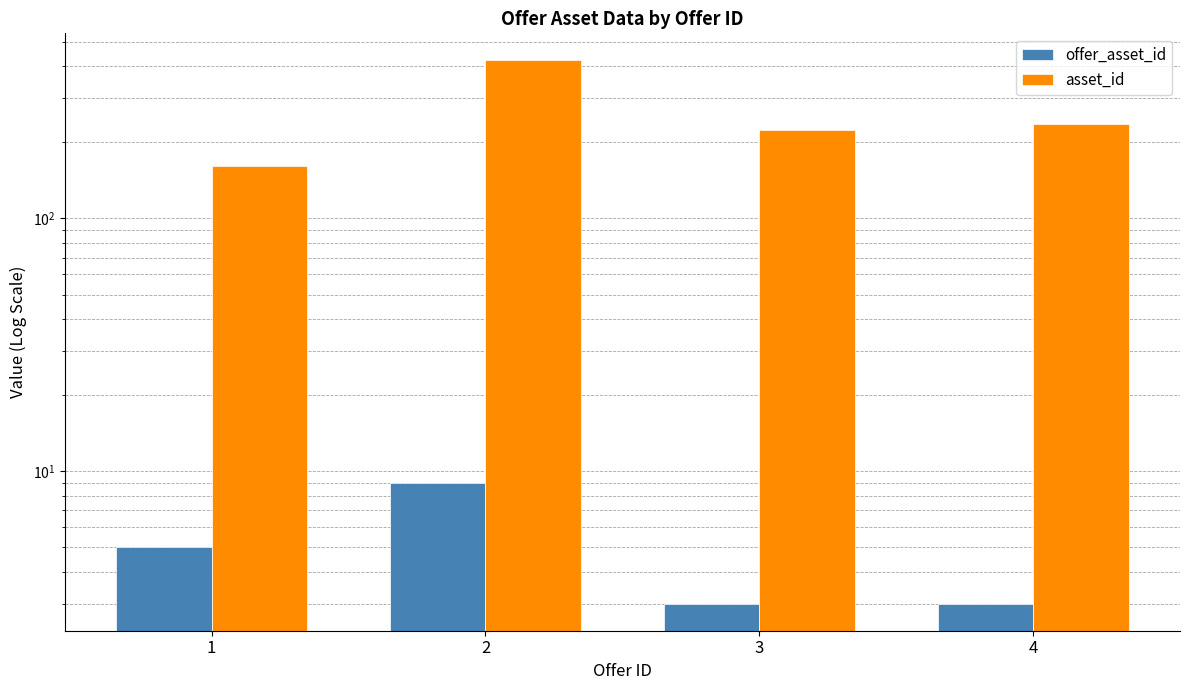

What is the total value across all series at 1?

166